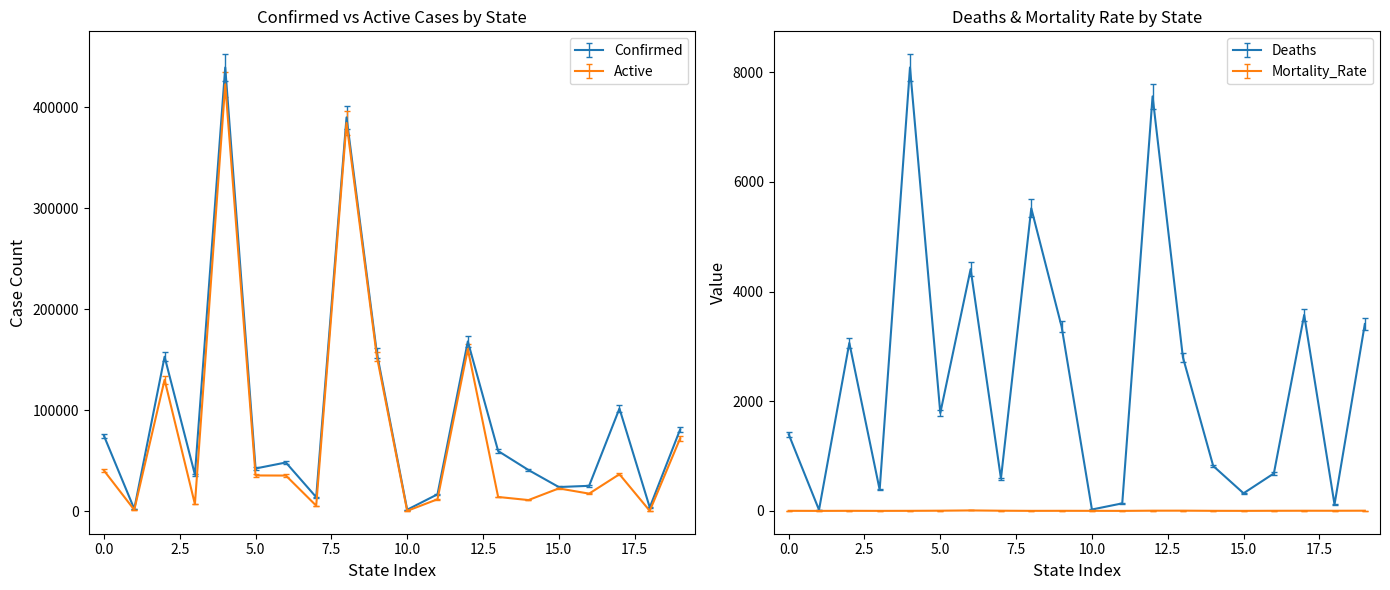

What is the difference between the maximum and minimum values in the Mortality_Rate series?

8.6